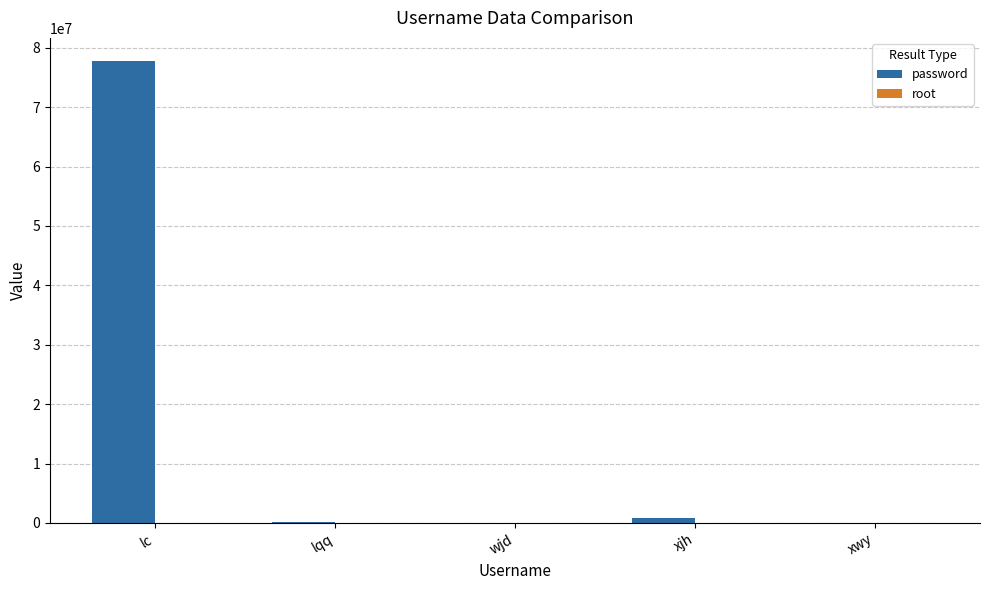

Which series has the largest total across all categories?

password